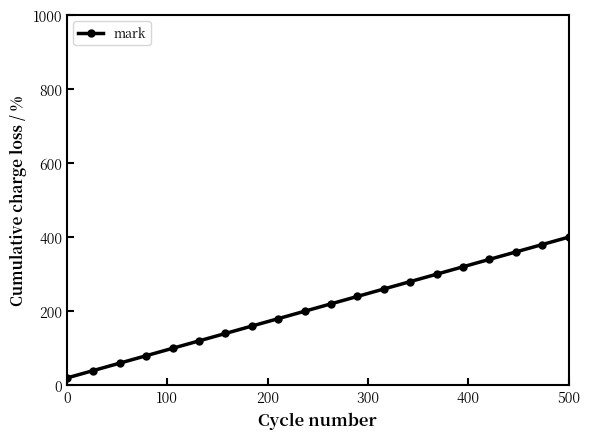

What is the average value?

210